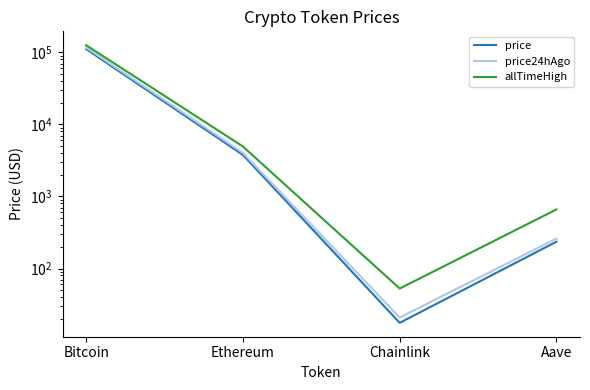

Reading right to left, extract all data points from this chart.

price: Aave=235.8	Chainlink=17.6	Ethereum=3780.2	Bitcoin=111496.0
price24hAgo: Aave=260.5	Chainlink=20.9	Ethereum=4028.2	Bitcoin=116697.0
allTimeHigh: Aave=661.7	Chainlink=52.7	Ethereum=4946.1	Bitcoin=126080.0